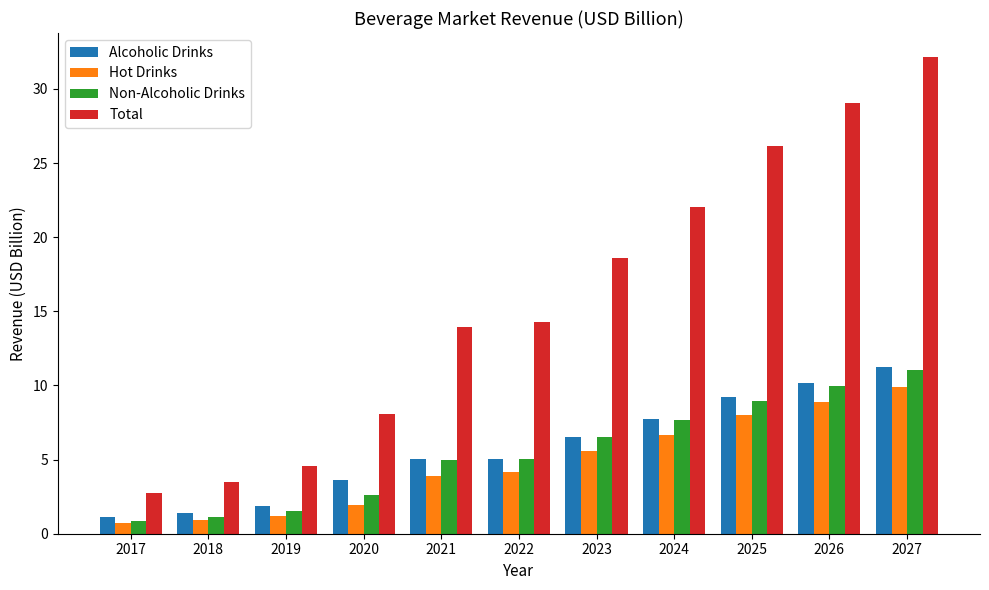

True or false: Non-Alcoholic Drinks has a value of 8.9 at 2025.

True